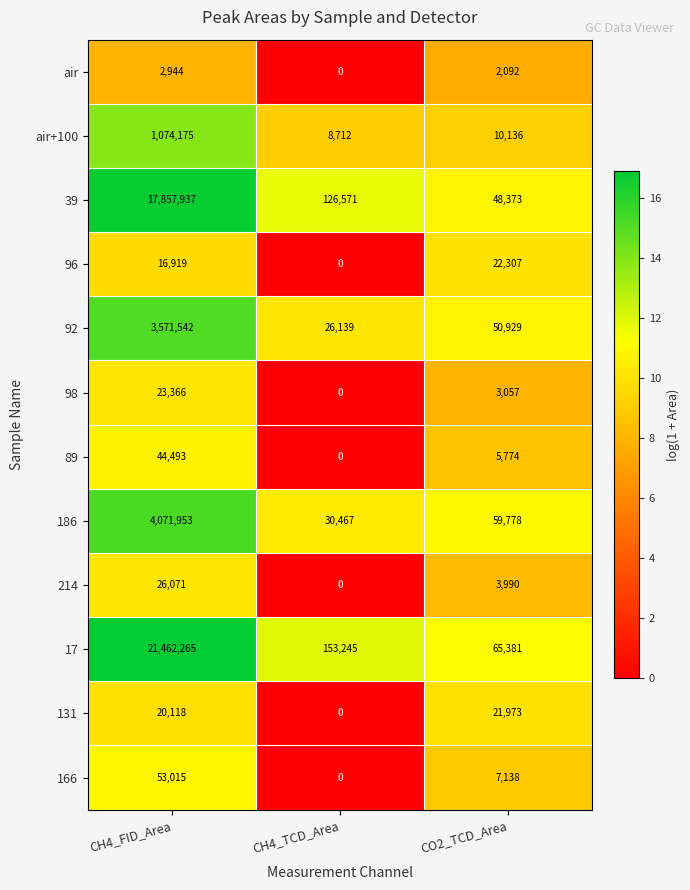

At which label does air first exceed 2092?

CH4_FID_Area